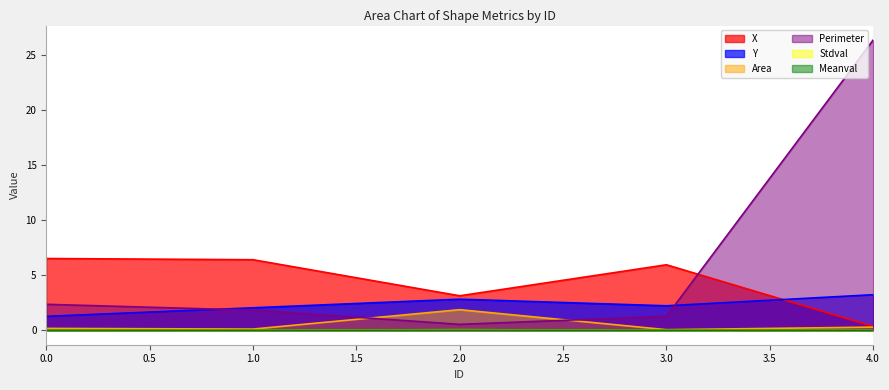

The Area series shows 0.0 at 3. True or false?

False